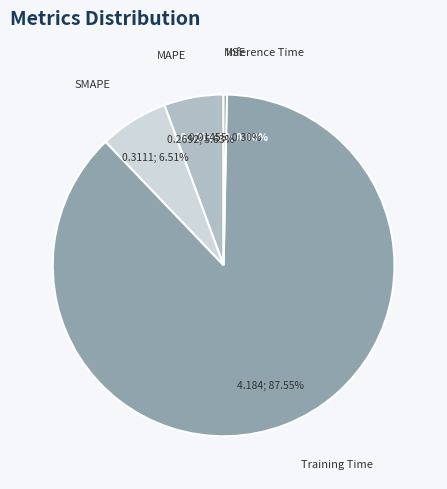

The MAPE slice represents 1% of the pie. True or false?

False